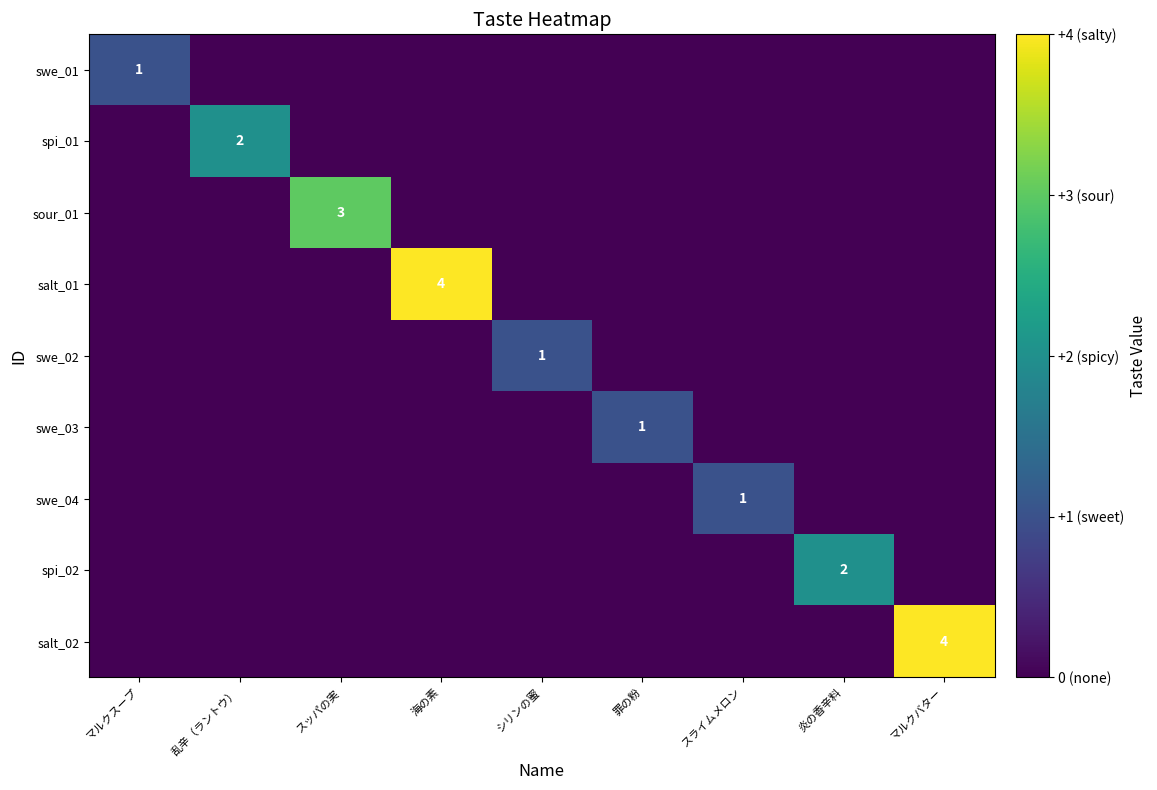

Is it true that swe_01 equals 1 at マルクスープ?

True